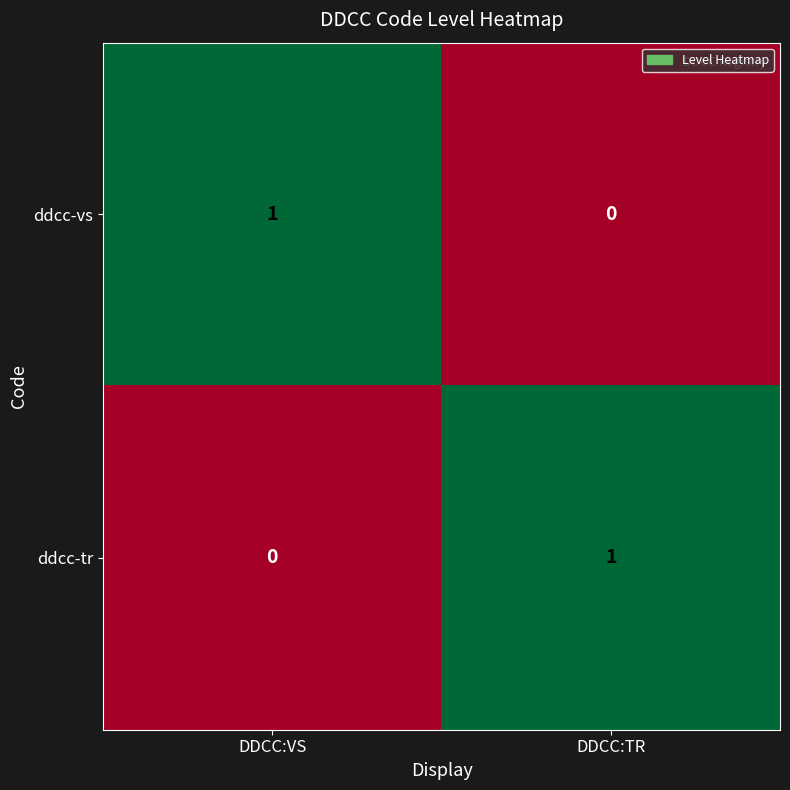

At which label does ddcc-tr reach its peak?

DDCC:TR